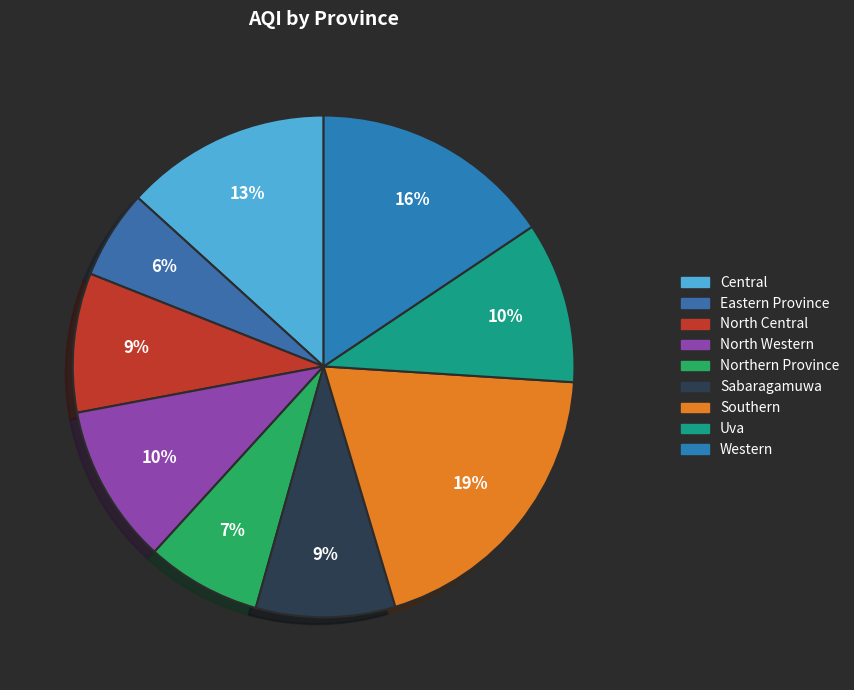

Count the number of slices in the pie.

9